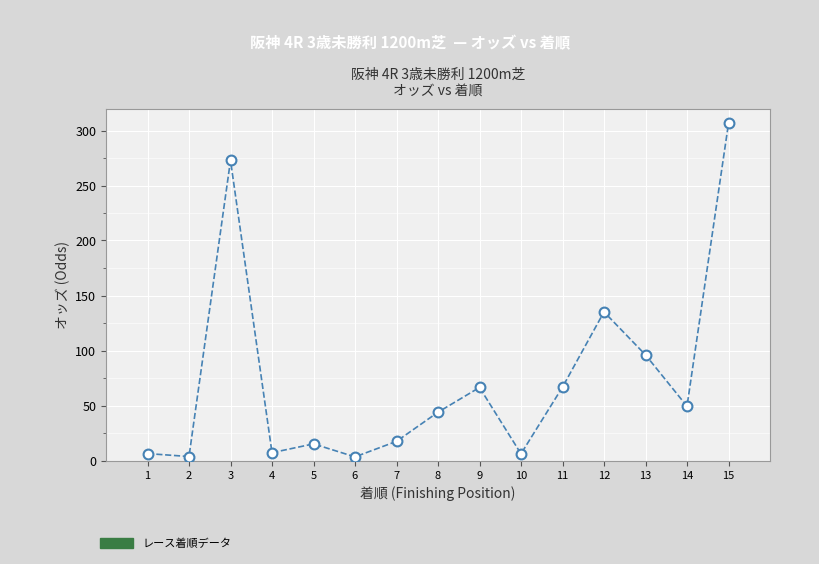

What is the range of Y values (max minus min)?

303.1